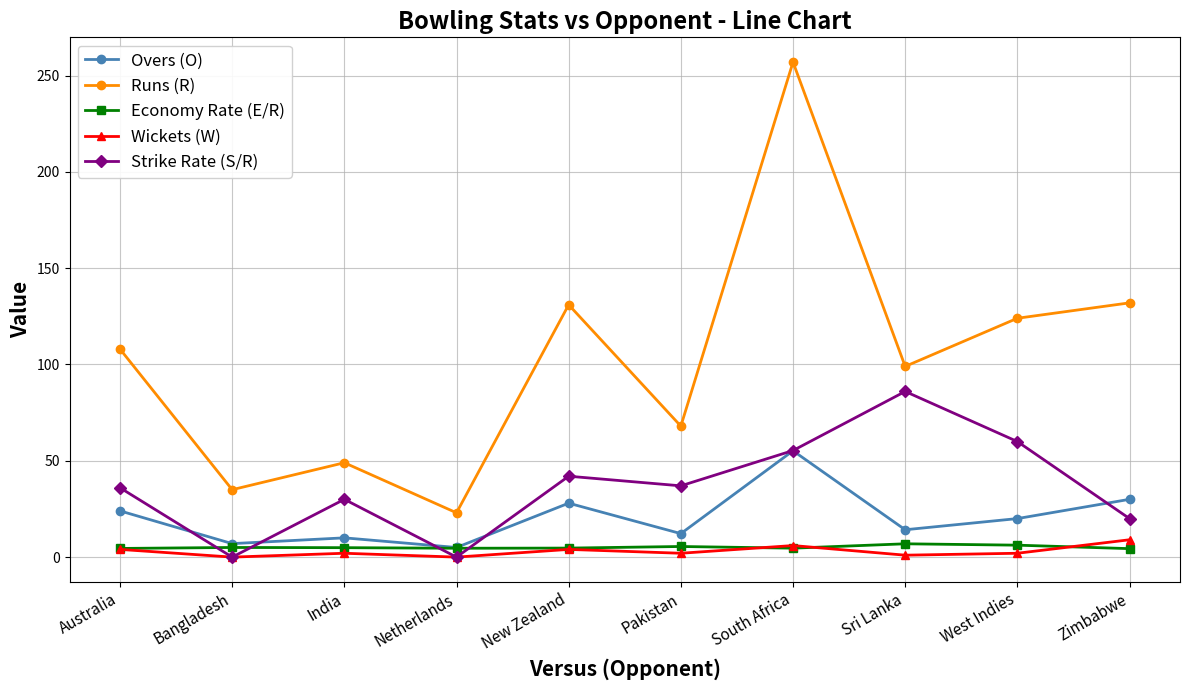

What is the sum of all Strike Rate (S/R) values?

366.3